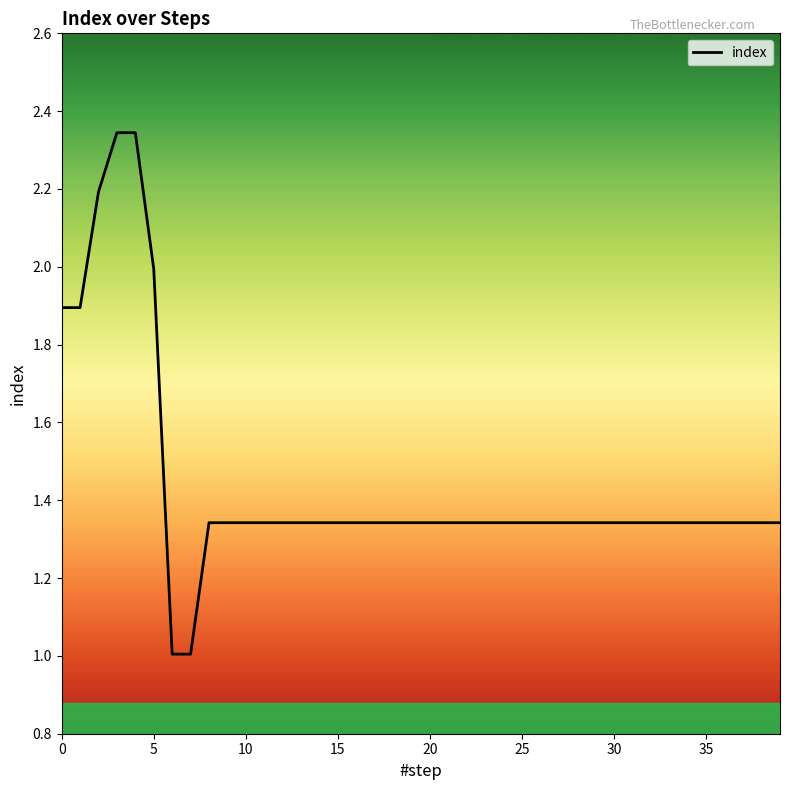

What is the minimum value shown in the chart?

1.0